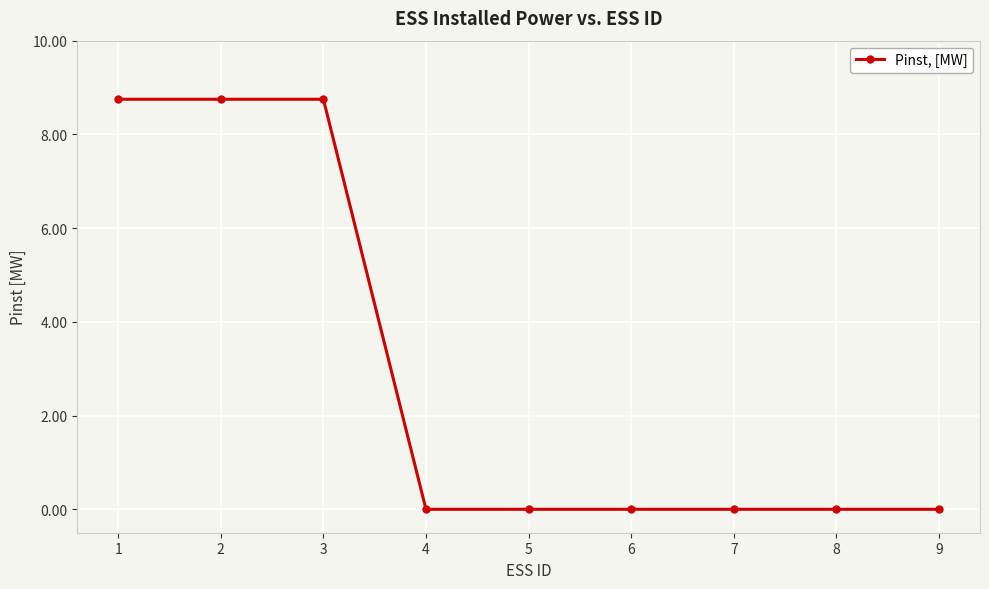

What is the average value?

2.9